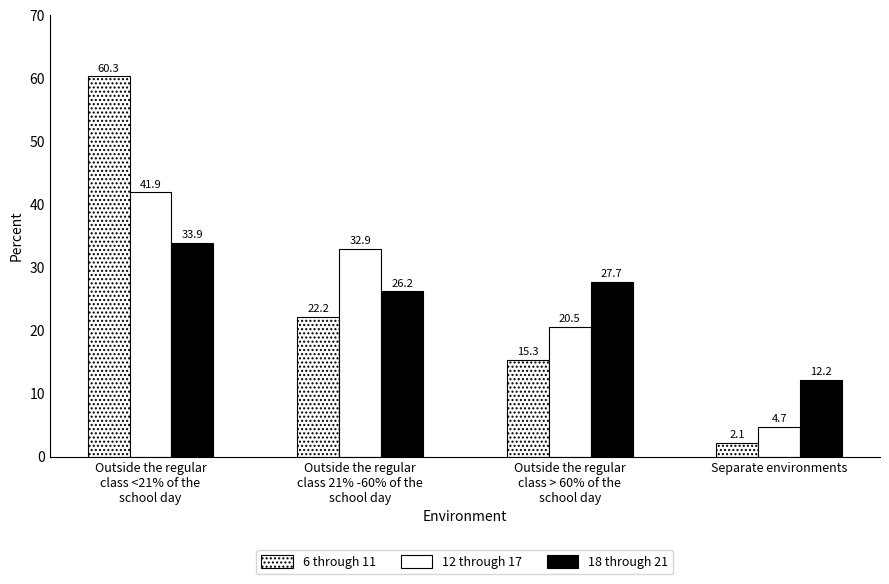

Are the bars grouped side by side (vs. stacked)?

Yes